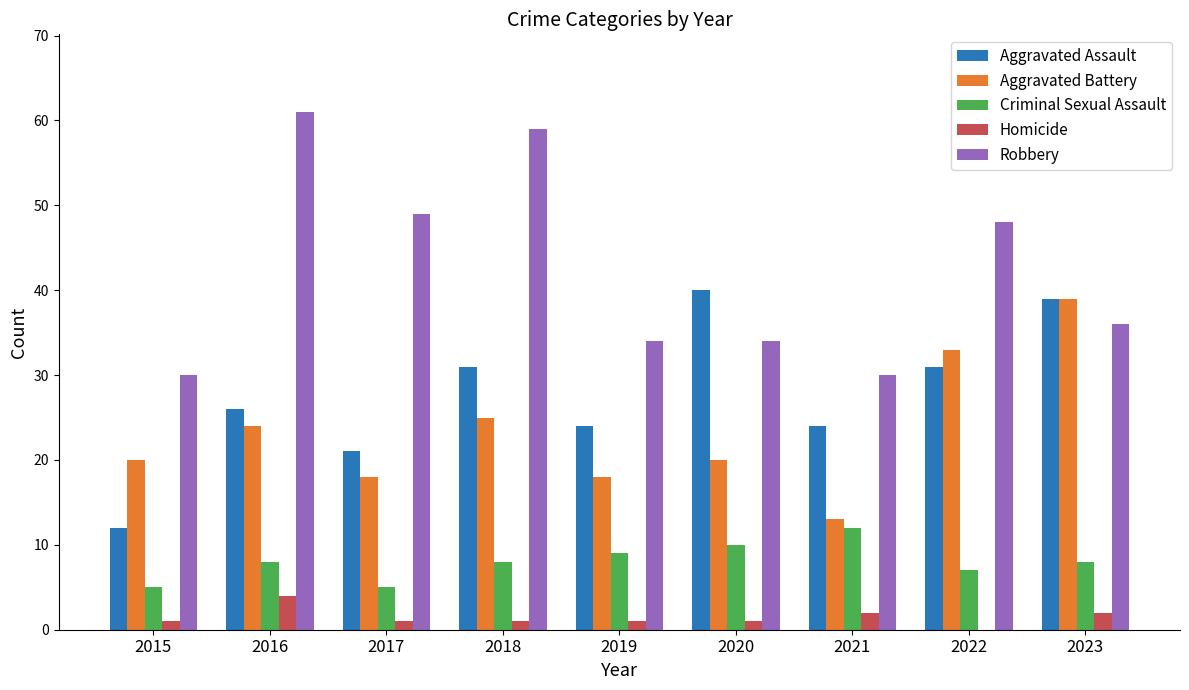

Where is Aggravated Assault nearest to the value 26?

2016